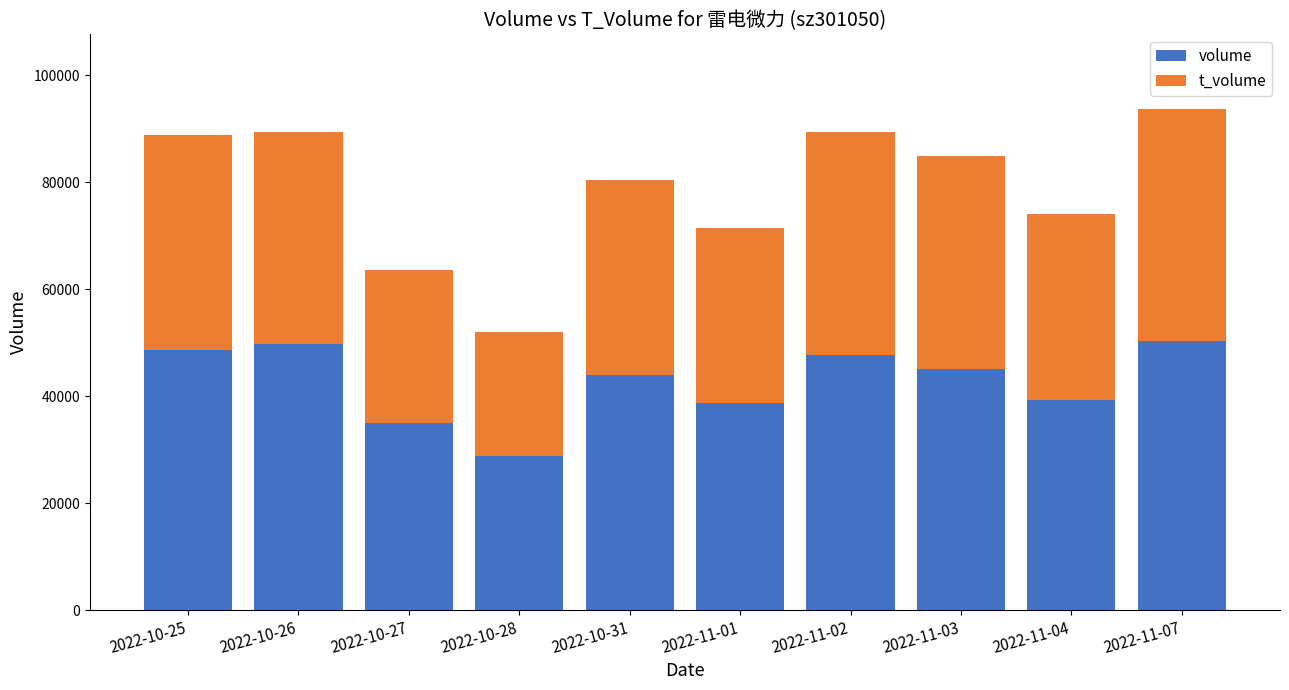

What is the total value across all series at 2022-10-26?

89487